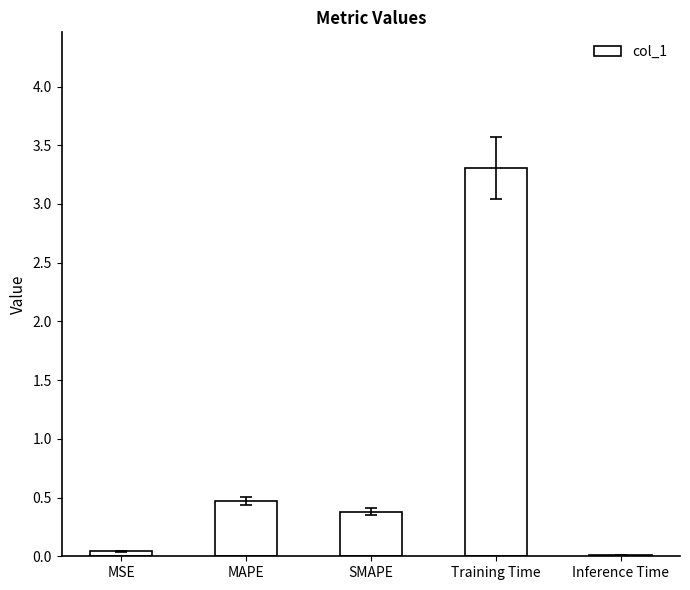

Is it true that the value at MAPE is 0.2?

False